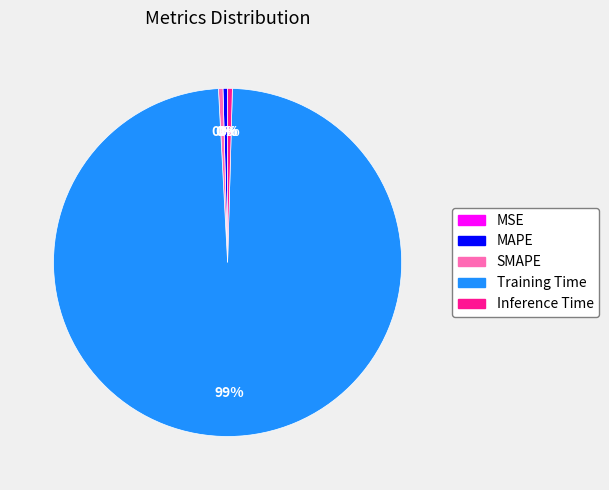

Is it true that Inference Time is 0% of the pie?

True